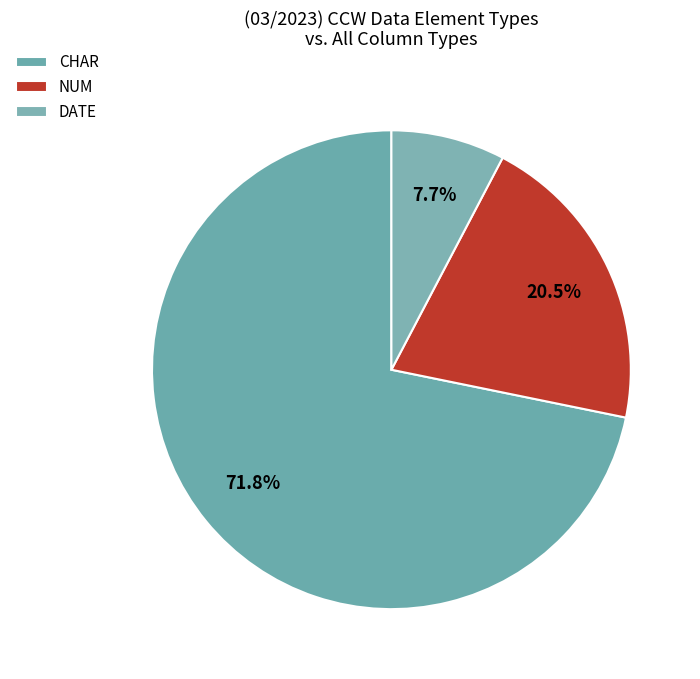

How many segments does this pie chart have?

3